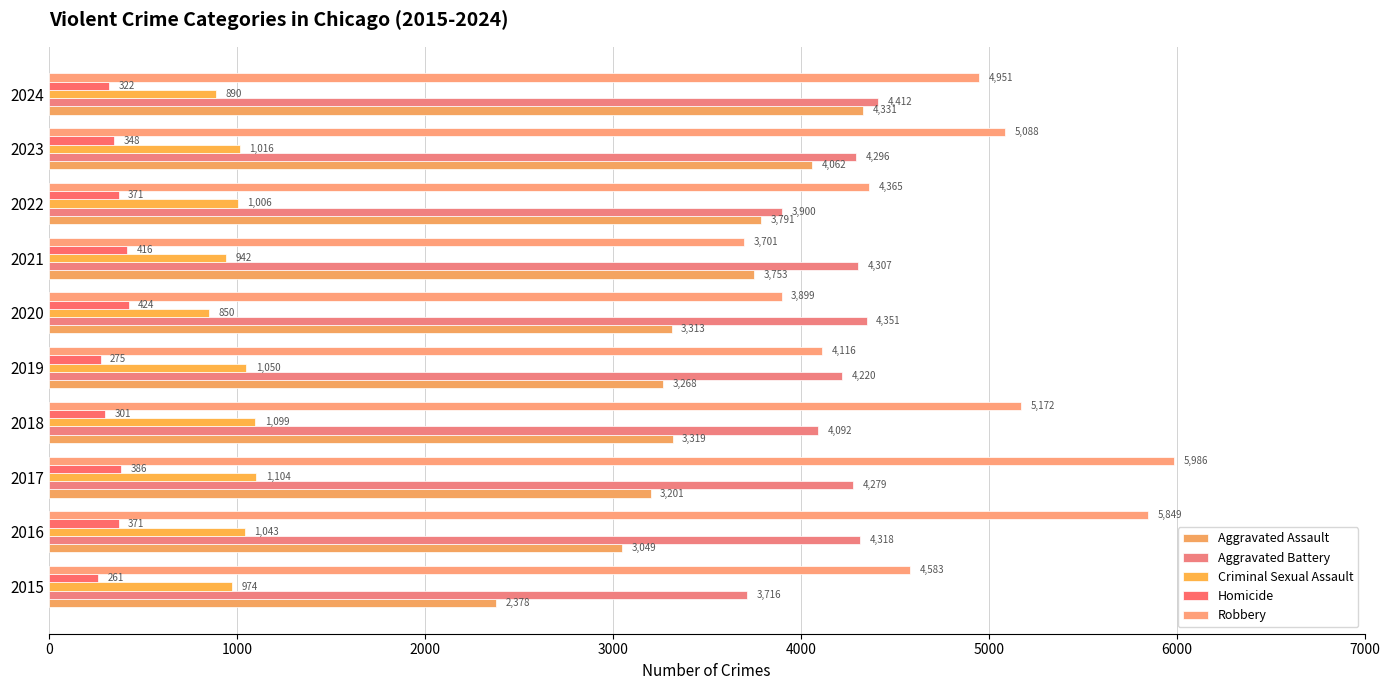

How many data points in Aggravated Battery are less than 4296?

5